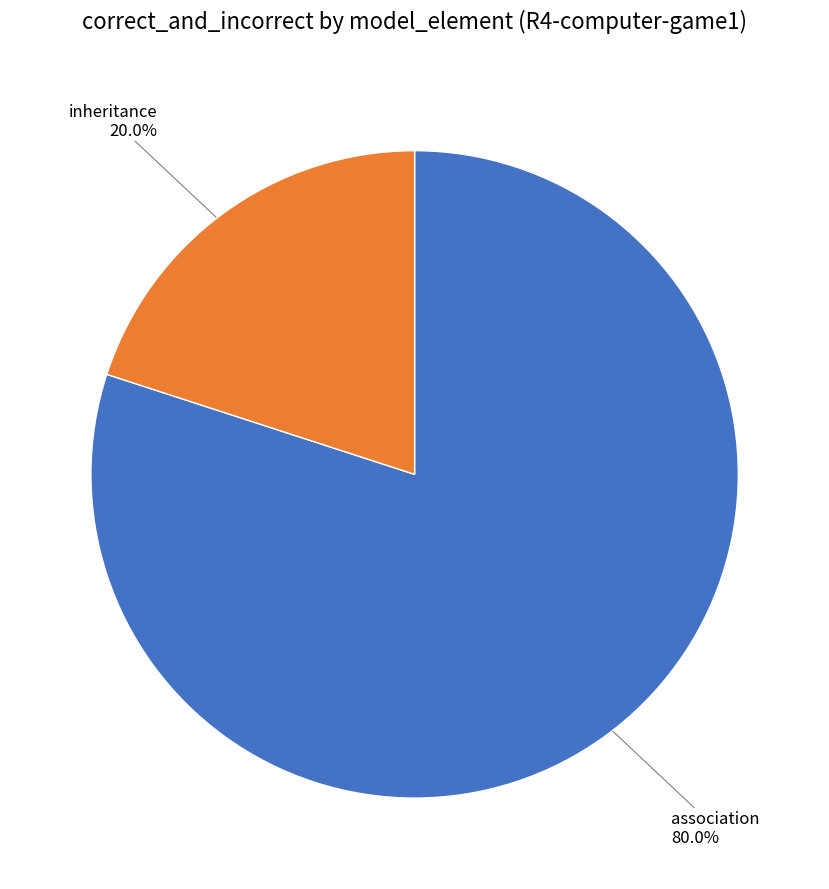

Is there a majority slice in this chart?

Yes